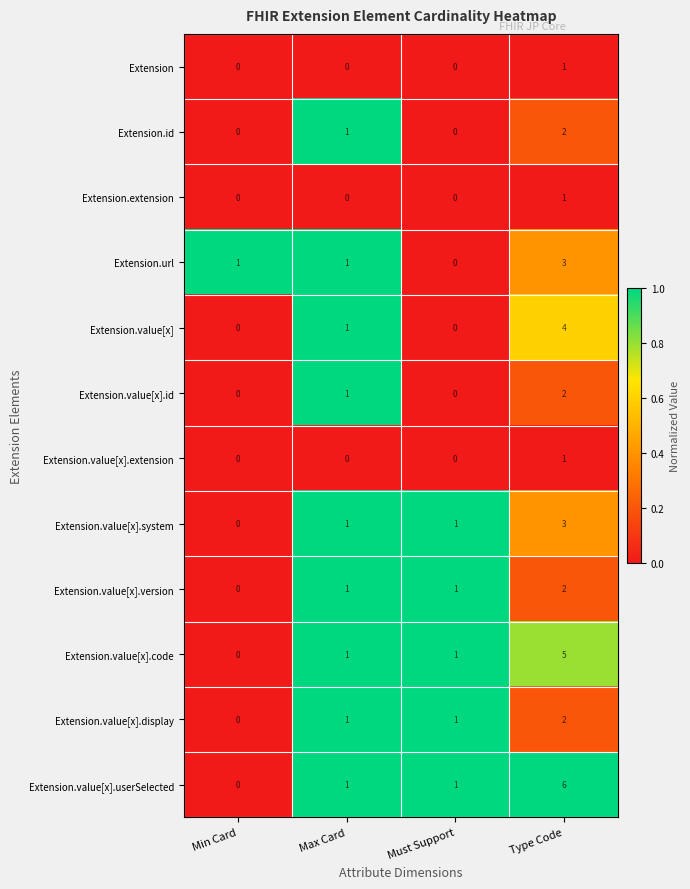

At which category is the sum across all series the highest?

Type Code